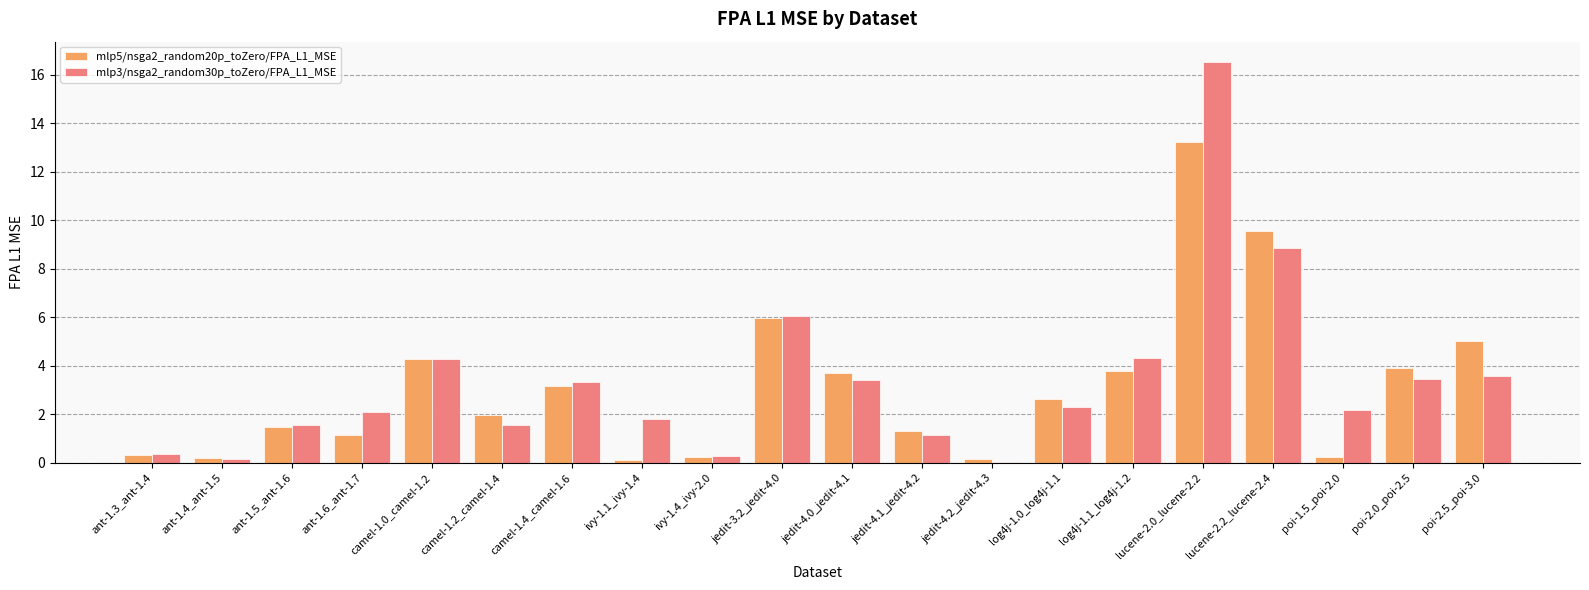

Which series has the widest spread of values?

mlp3/nsga2_random30p_toZero/FPA_L1_MSE